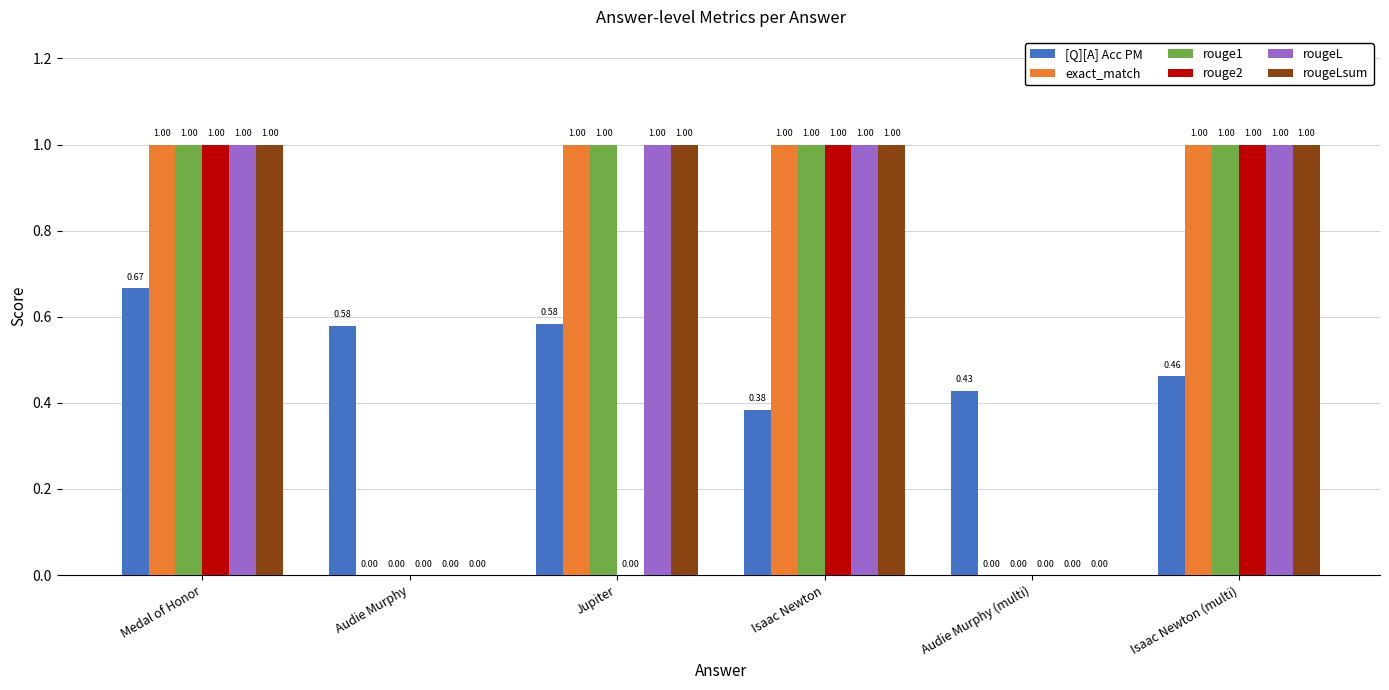

What is the sum of the rouge2 values at Medal of Honor and Audie Murphy (multi)?

1.0